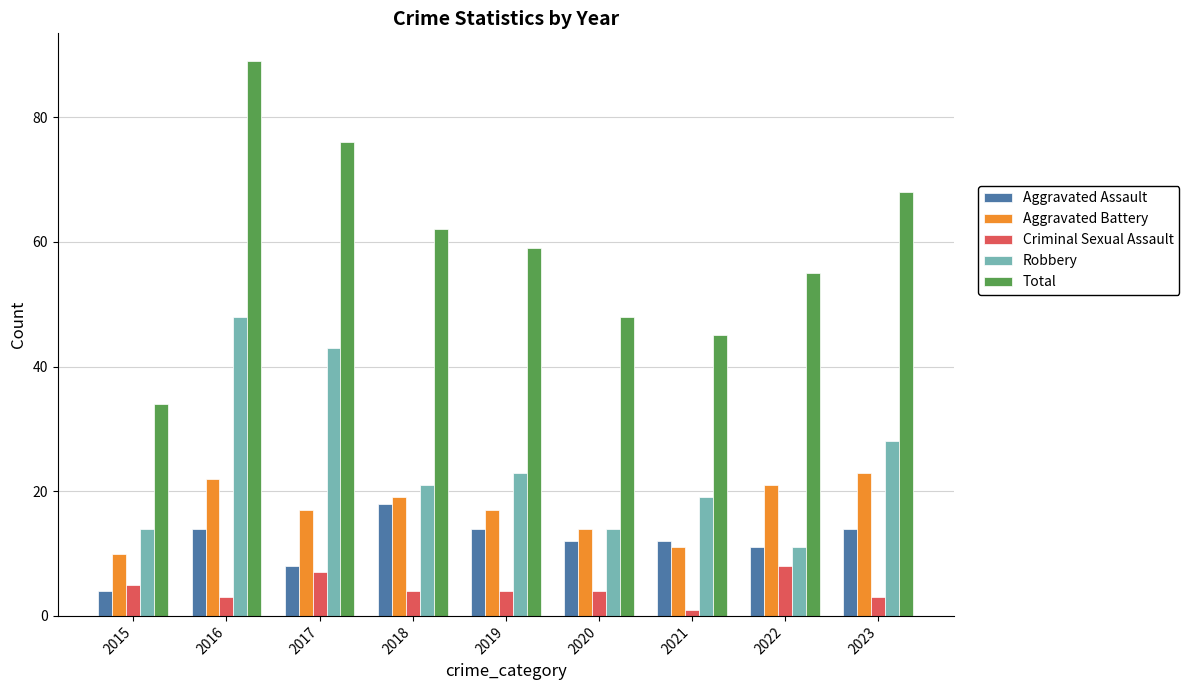

Count the number of data series in this chart.

5